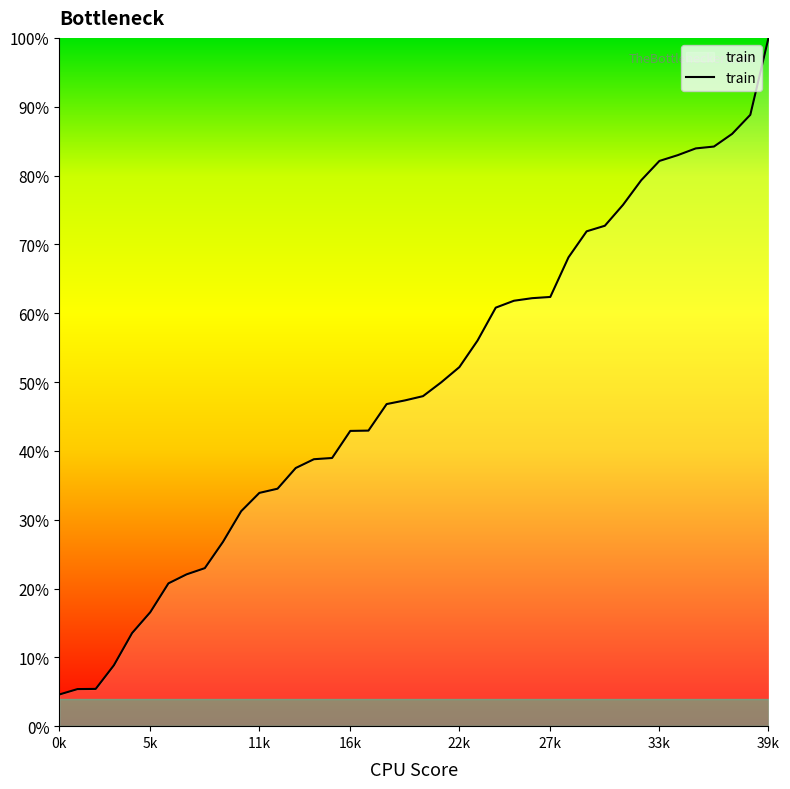

What is the minimum value shown in the chart?

4.6